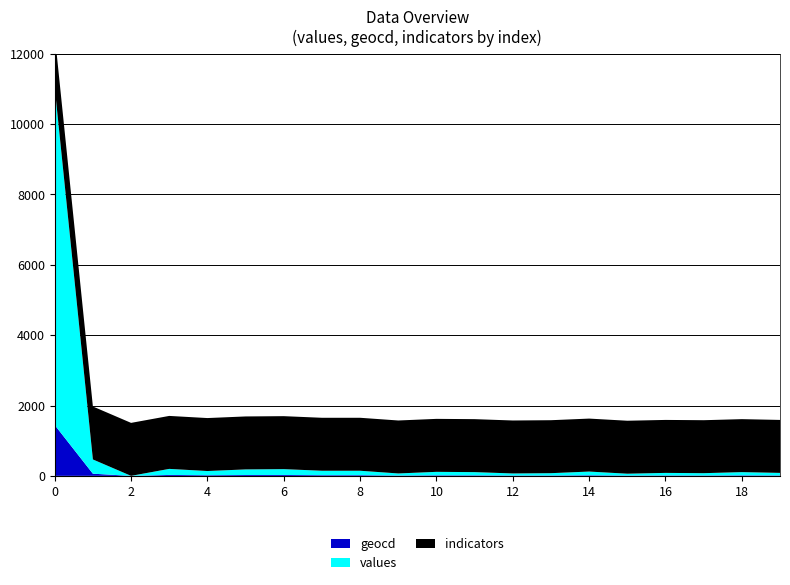

Reading left to right, what are all the values shown in this chart?

values: 0=9594	1=405	2=0	3=172	4=119	5=159	6=166	7=126	8=126	9=59	10=99	11=92	12=59	13=66	14=106	15=53	16=73	17=66	18=92	19=73
geocd: 0=1445	1=61	2=0	3=26	4=18	5=24	6=25	7=19	8=19	9=9	10=15	11=14	12=9	13=10	14=16	15=8	16=11	17=10	18=14	19=11
indicators: 0=1506	1=1506	2=1506	3=1506	4=1506	5=1506	6=1506	7=1506	8=1506	9=1506	10=1506	11=1506	12=1506	13=1506	14=1506	15=1506	16=1506	17=1506	18=1506	19=1506